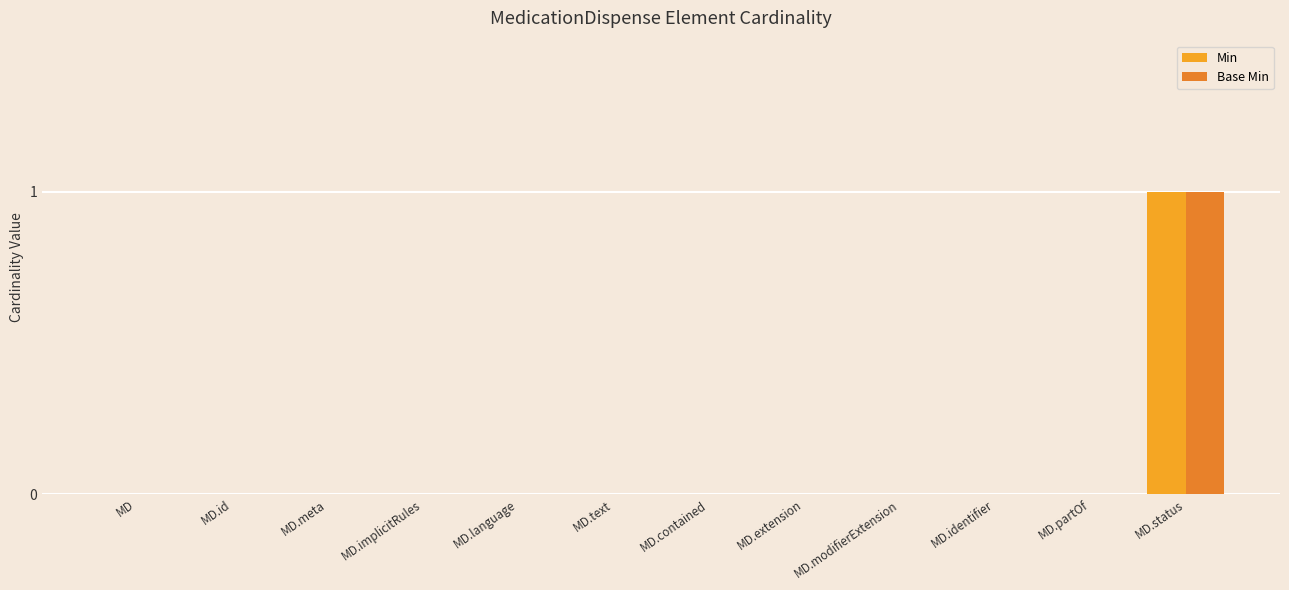

How many Min values are between 0 and 1?

12